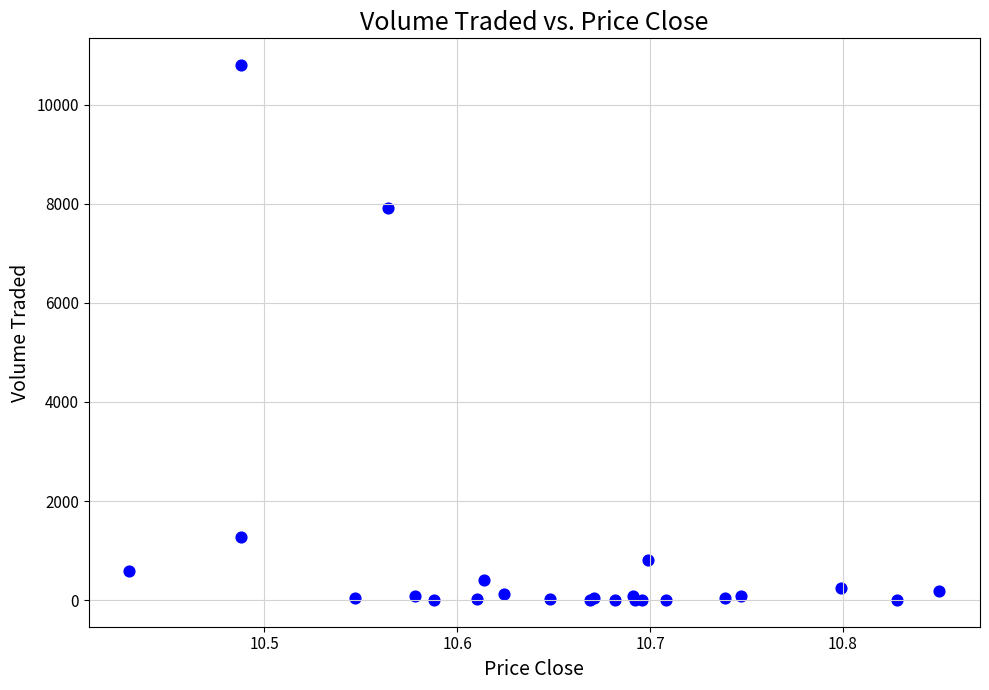

What Y value in the scatter plot is closest to 5403?

7916.5